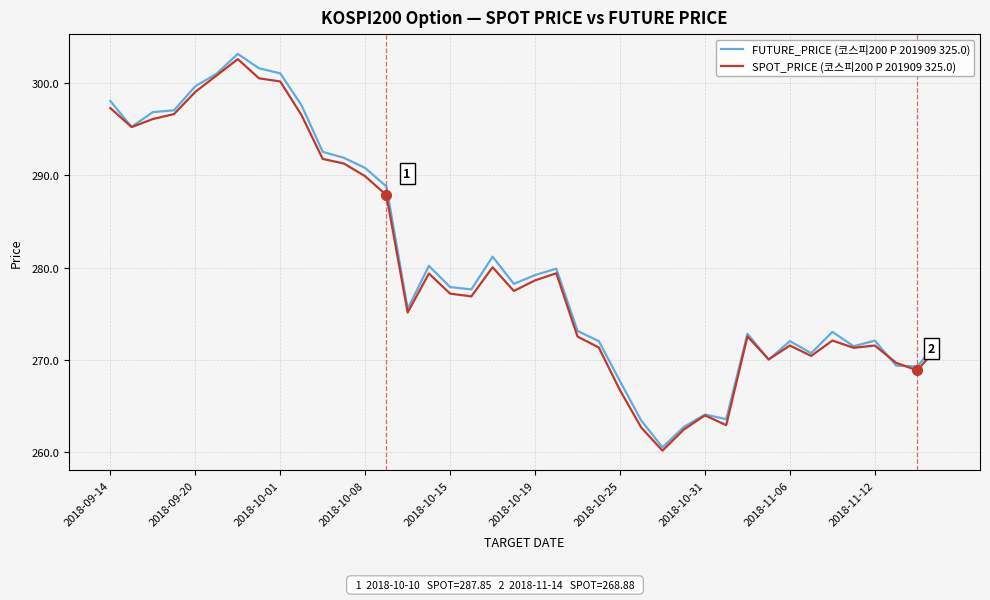

What are all the series names shown in the legend?

FUTURE_PRICE (코스피200 P 201909 325.0), SPOT_PRICE (코스피200 P 201909 325.0)